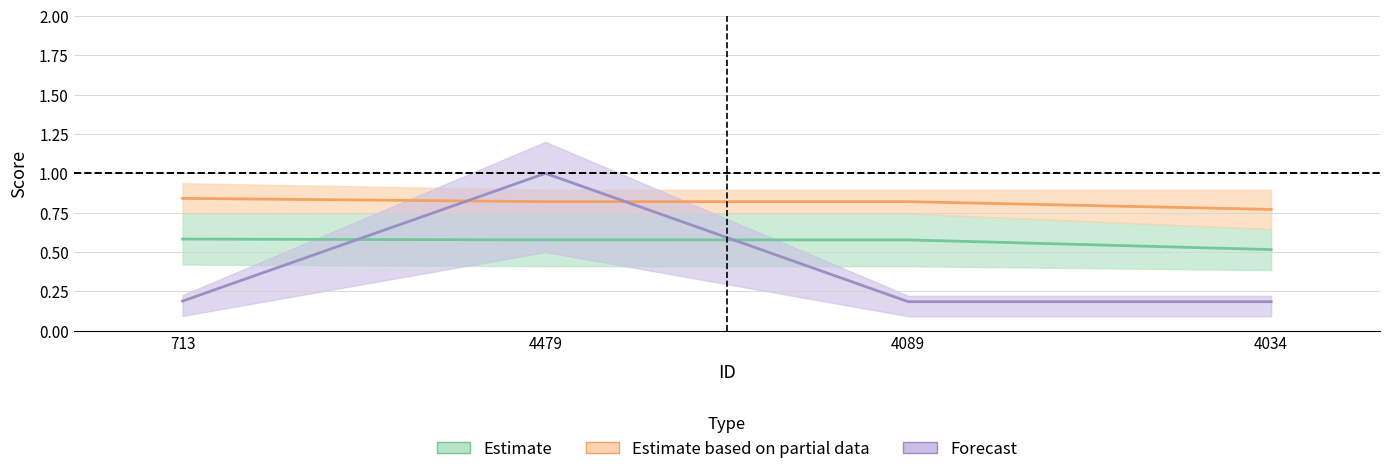

At 4089, list the series in order from smallest to largest.

mdf (normalised, Forecast), mcs_rxn_1 / pwy_ave_mcs (Estimate), mcs_rxn_2 band (Partial data)